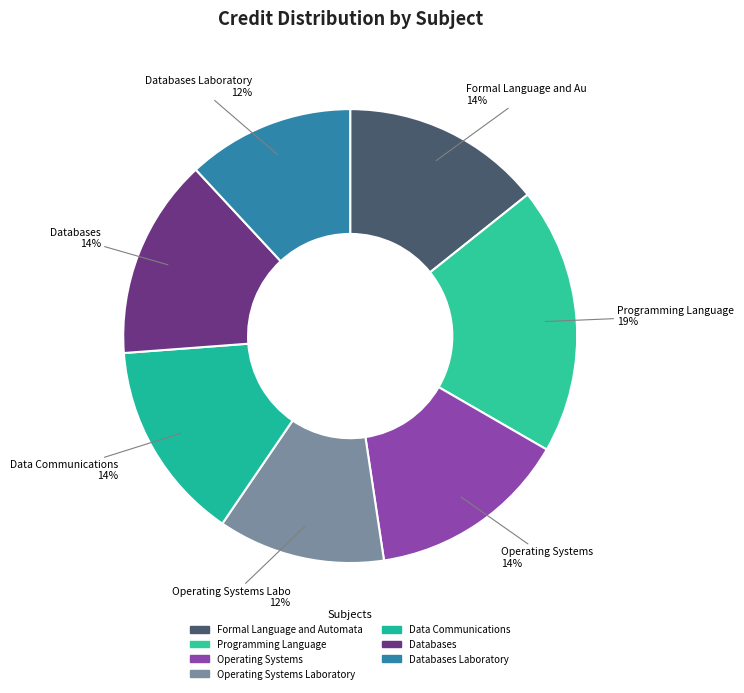

To the nearest percent, what portion does Programming Language represent?

19%